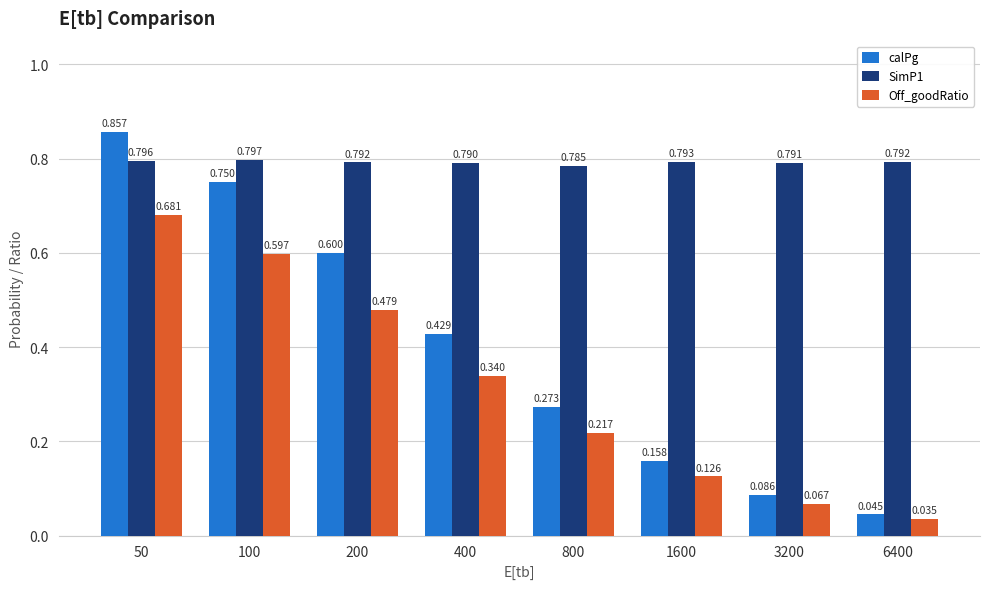

Which series has the largest total across all categories?

SimP1